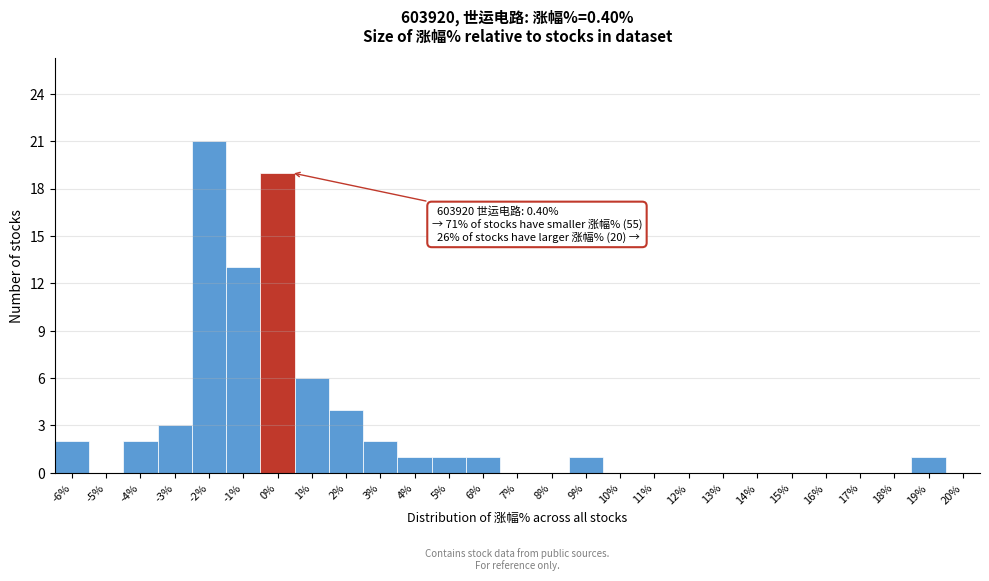

Reading right to left, what are all the values shown in this chart?

20%=0	19%=1	18%=0	17%=0	16%=0	15%=0	14%=0	13%=0	12%=0	11%=0	10%=0	9%=1	8%=0	7%=0	6%=1	5%=1	4%=1	3%=2	2%=4	1%=6	0%=19	-1%=13	-2%=21	-3%=3	-4%=2	-5%=0	-6%=2